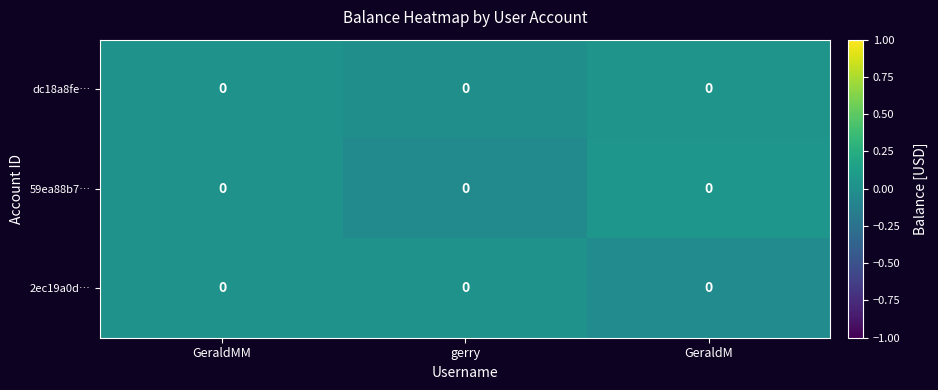

Rank the series by their maximum value, from highest to lowest.

59ea88b7…, dc18a8fe…, 2ec19a0d…